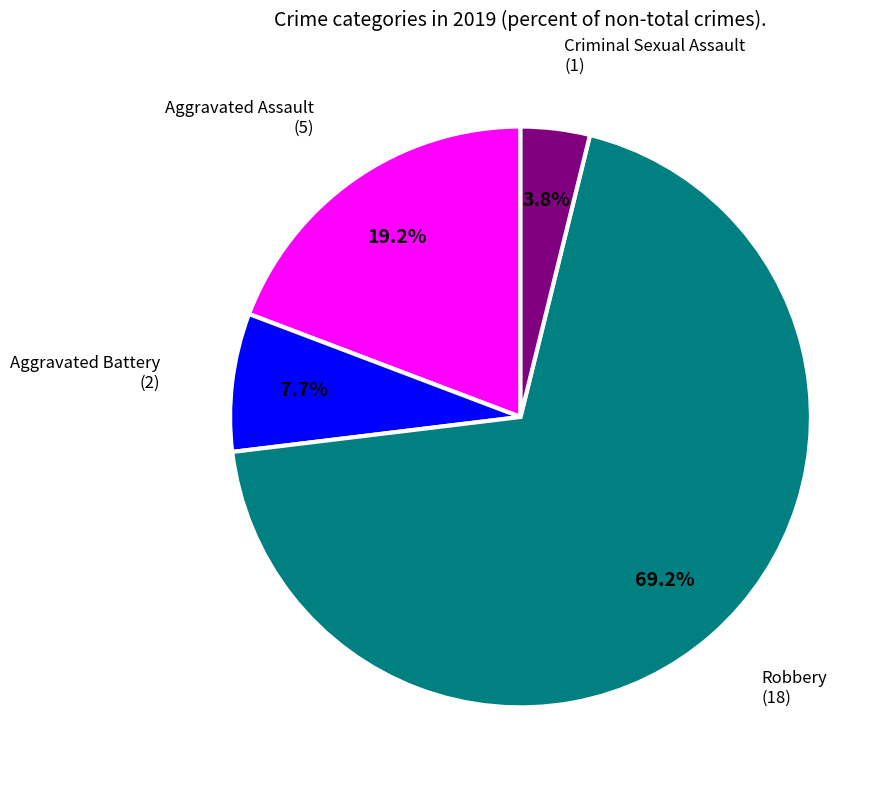

Is there any slice that represents more than half of the pie?

Yes